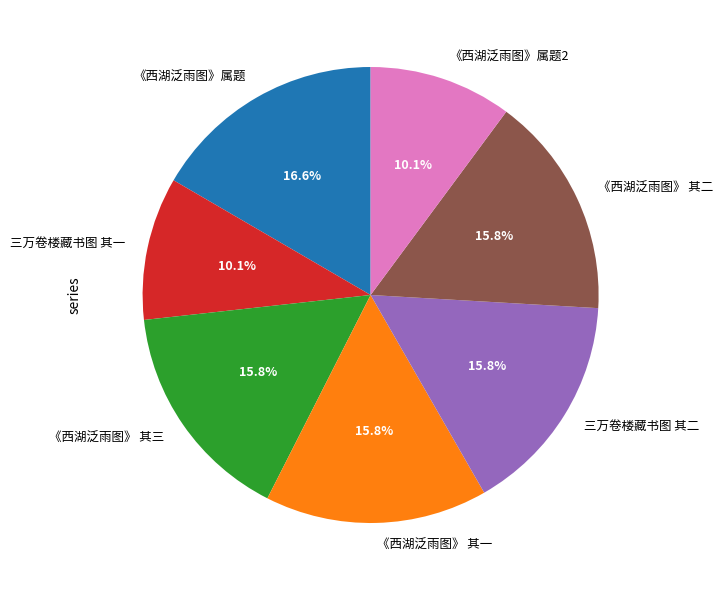

Does 《西湖泛雨图》属题2 account for over 50% of the chart?

No